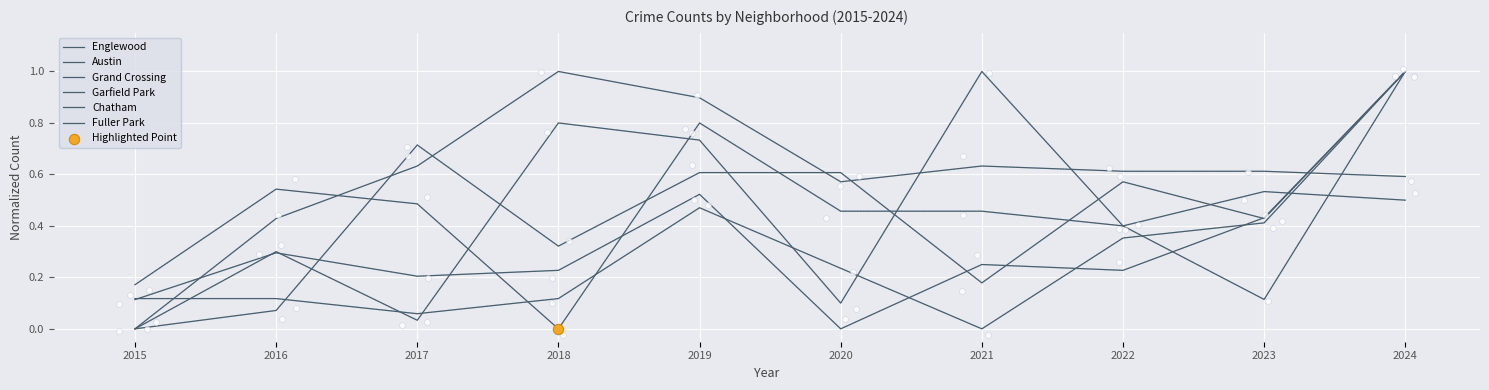

Which series has the widest spread of Y values?

Englewood